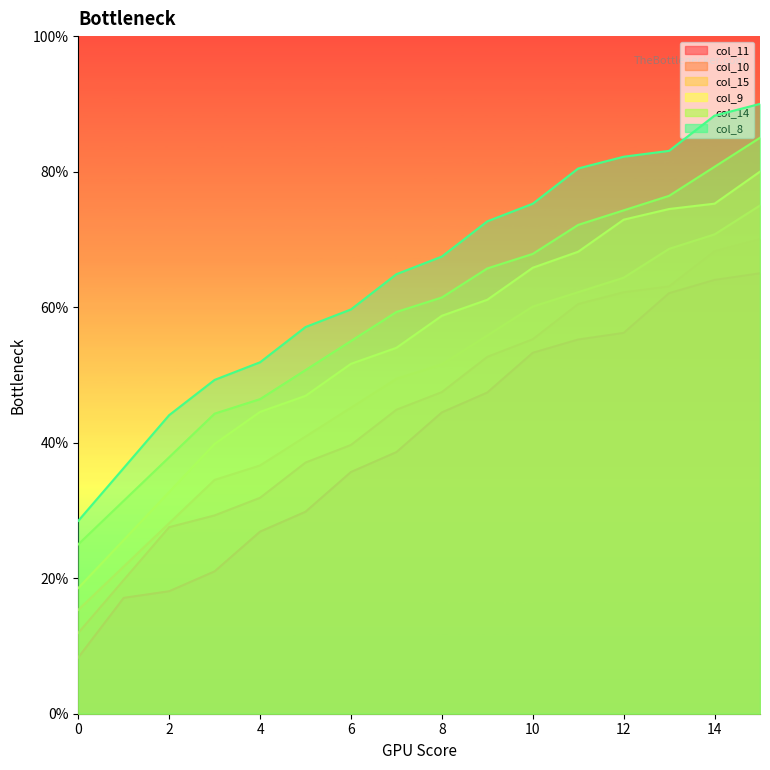

Rank the series by their average value, from highest to lowest.

col_8, col_14, col_9, col_15, col_10, col_11